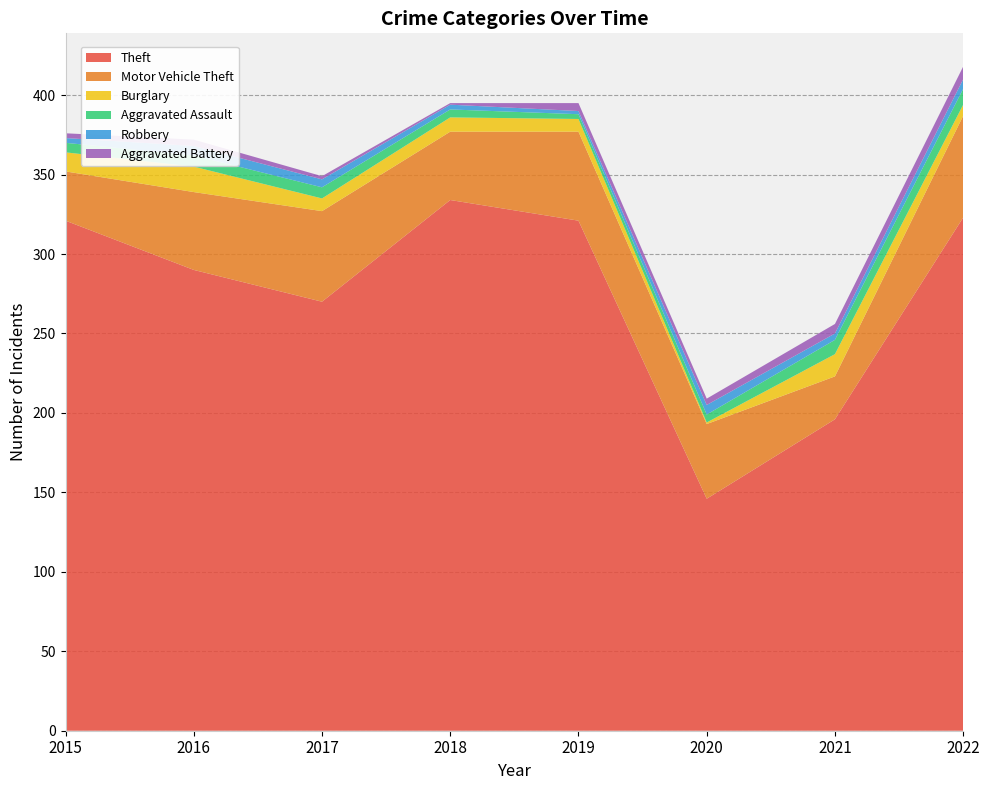

Reading left to right, what are all the values shown in this chart?

Theft: 321	290	270	334	321	146	196	323
Motor Vehicle Theft: 31	49	57	43	56	47	27	64
Burglary: 12	16	8	9	8	1	14	7
Aggravated Assault: 6	7	7	5	3	5	9	10
Robbery: 3	6	5	3	2	6	4	6
Aggravated Battery: 3	4	2	1	5	4	6	8